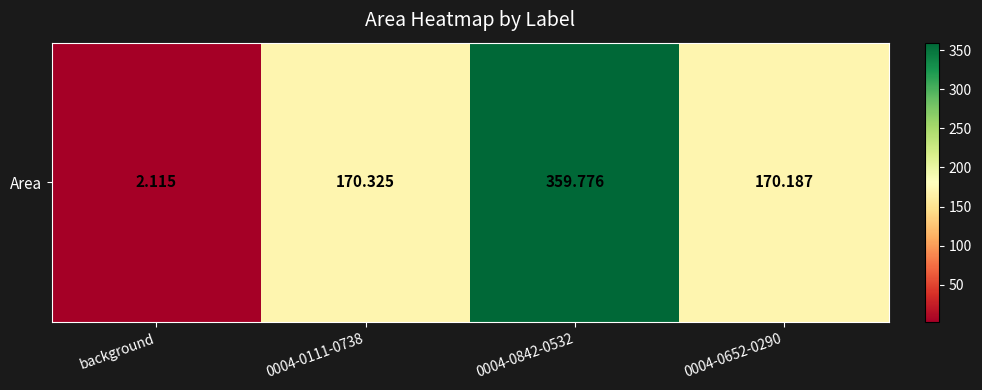

What is the sum of the values at background and 0004-0842-0532?

361.9